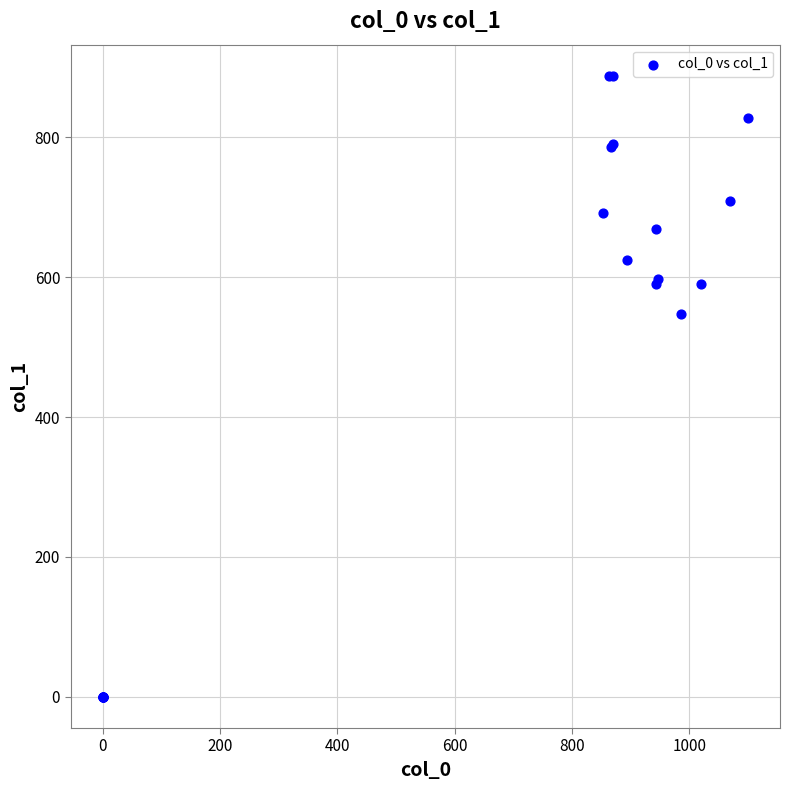

What Y value in the scatter plot is closest to 443?

546.8